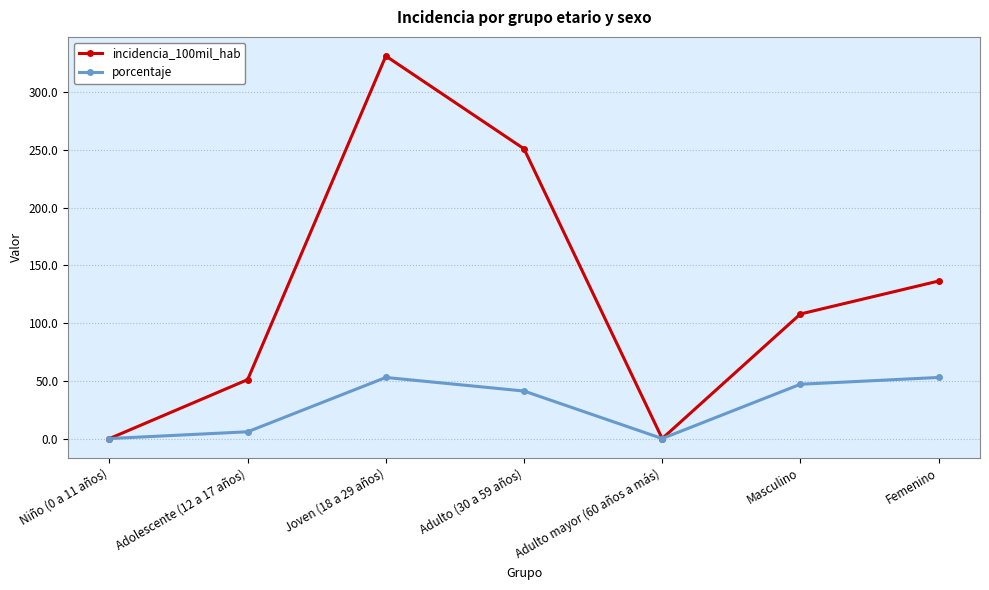

True or false: incidencia_100mil_hab has a value of 331.5 at Joven (18 a 29 años).

True